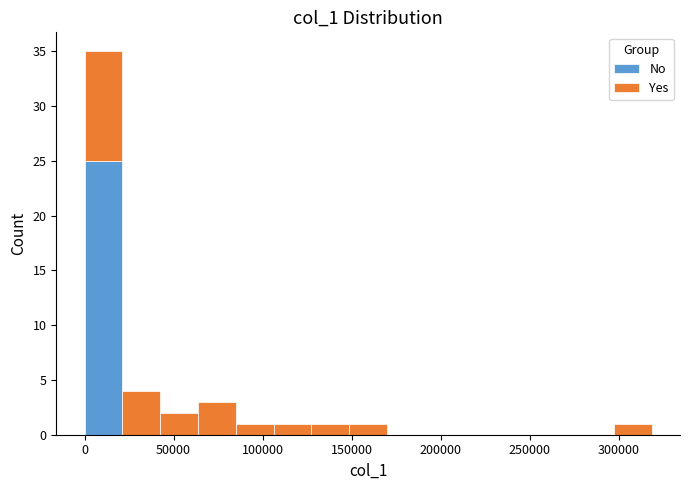

Reading left to right, transcribe this chart: for each stacked bar, give the range it covers on the x-axis and its total height. Neither the bar edges nor the heights are printed on the chart, so give them approximately, as read against the axes.

0 to 20000: 35
20000 to 40000: 4
40000 to 65000: 2
65000 to 85000: 3
85000 to 105000: 1
105000 to 125000: 1
125000 to 150000: 1
150000 to 170000: 1
170000 to 190000: 0
190000 to 210000: 0
210000 to 235000: 0
235000 to 255000: 0
255000 to 275000: 0
275000 to 295000: 0
295000 to 320000: 1